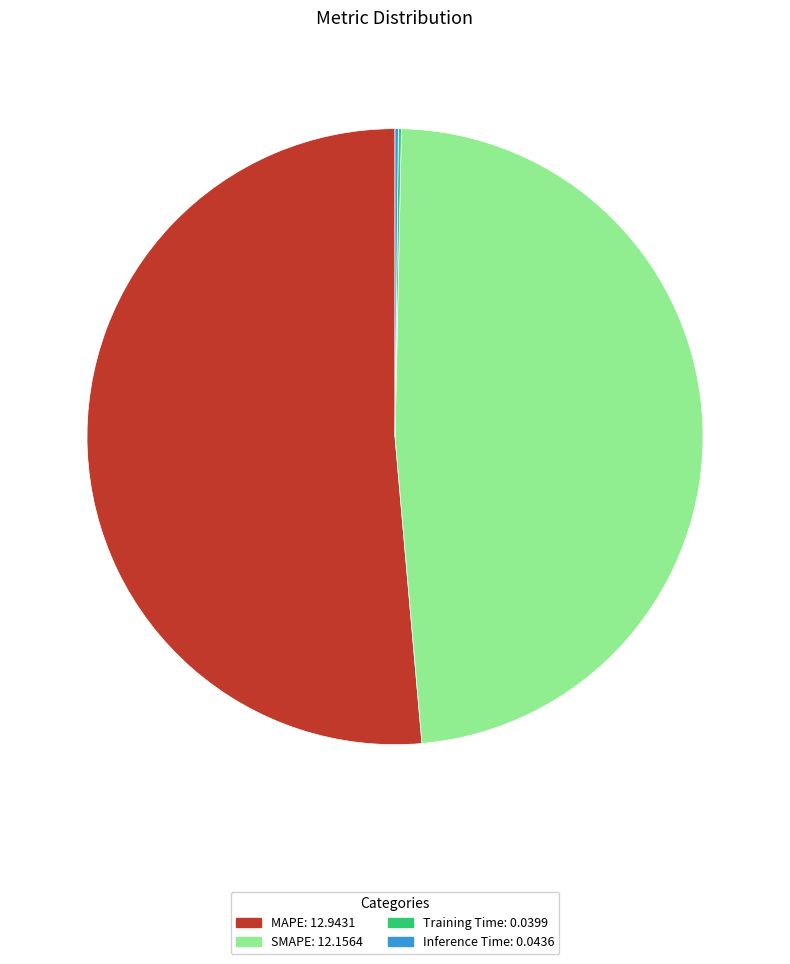

Does SMAPE account for over 50% of the chart?

No